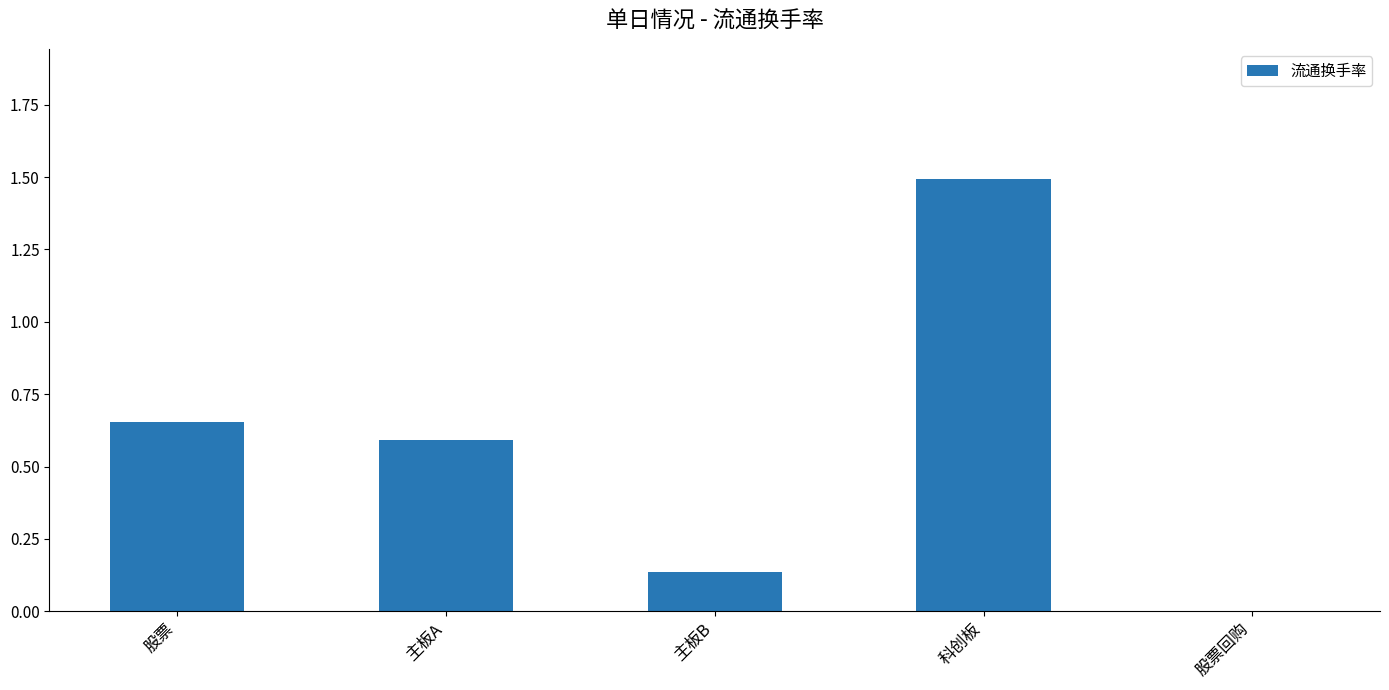

What is the average value?

0.6